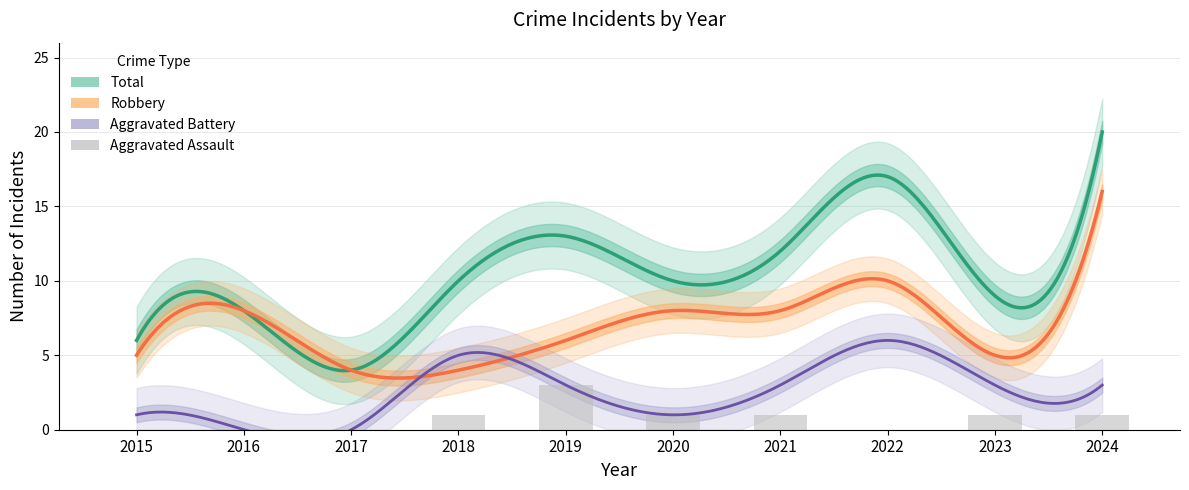

What is the highest value of the Aggravated Battery series?

6